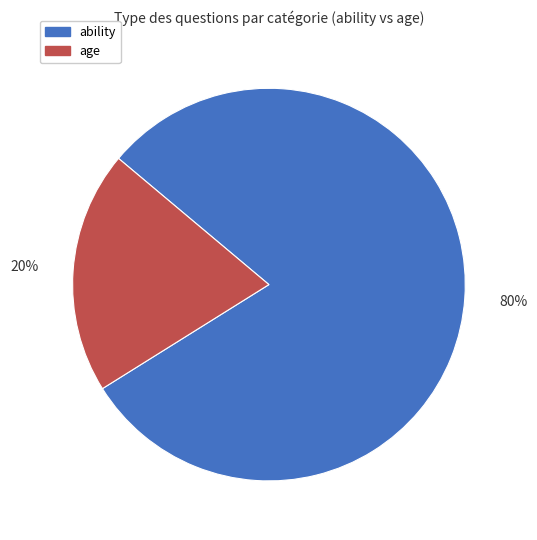

How many slices are in this pie chart?

2